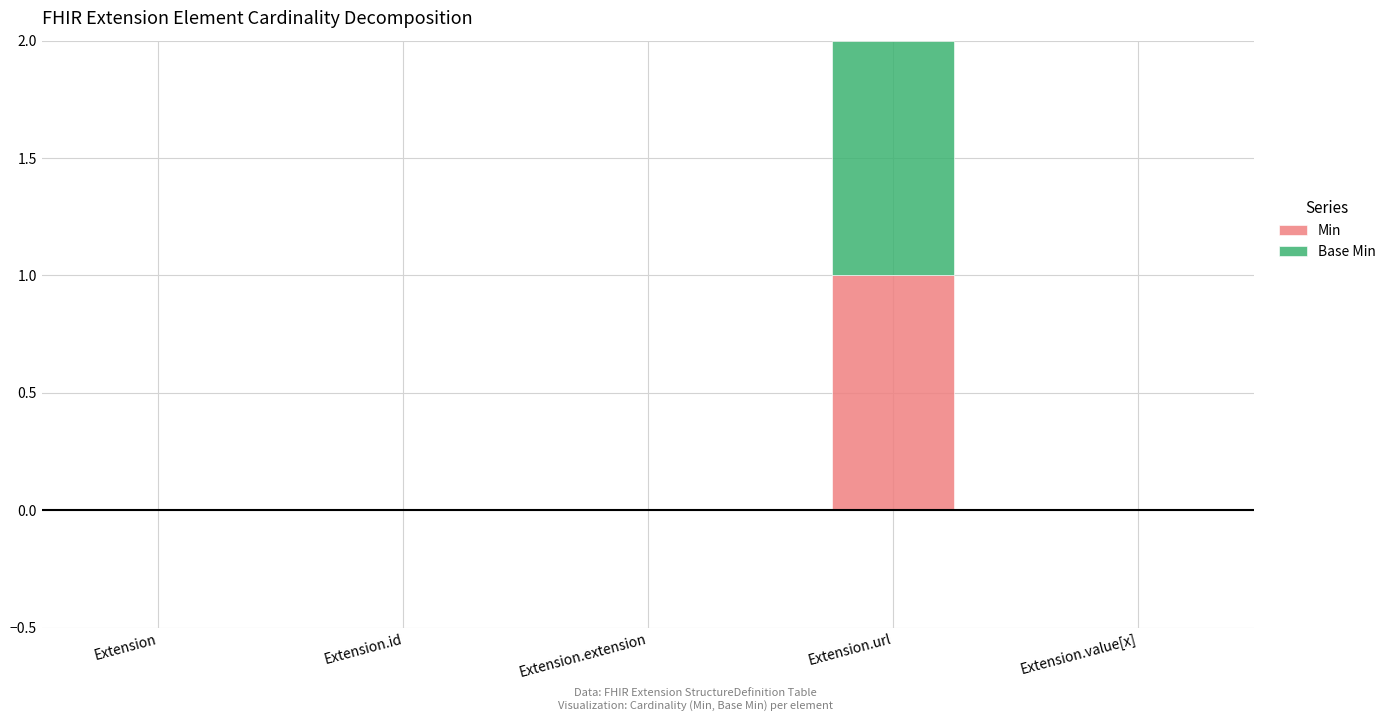

What are all the series names shown in the legend?

Min, Base Min